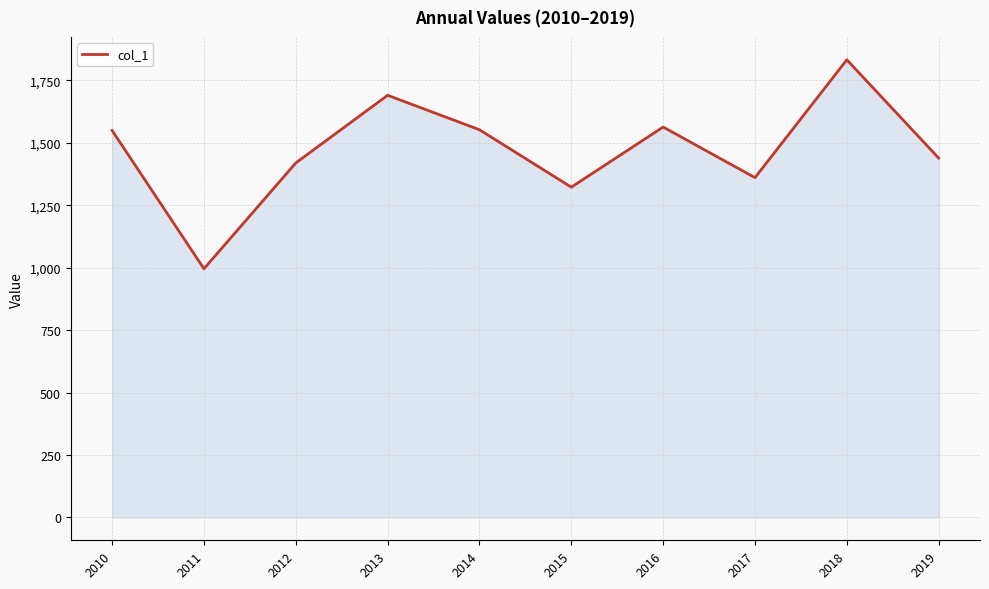

How many lines are shown in the chart?

1